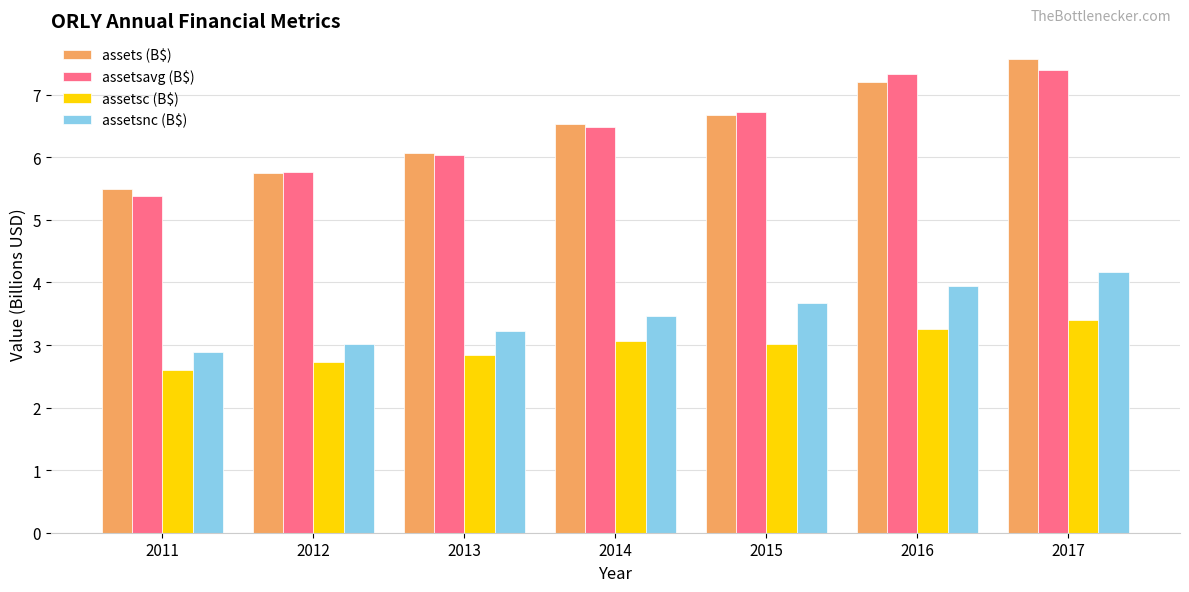

Between 2013 and 2017, which series saw the biggest shift?

assets (B$)